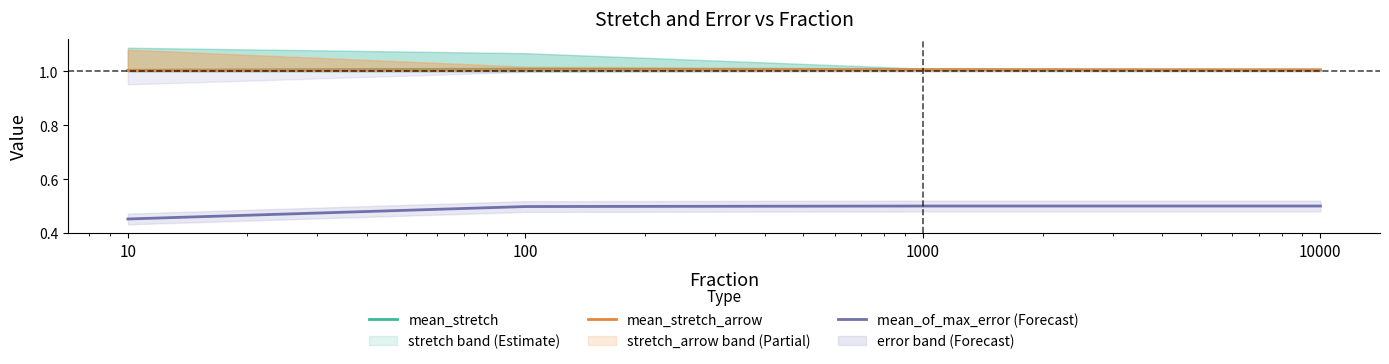

List the labels in order of mean_stretch value, smallest first.

10, 10000, 1000, 100